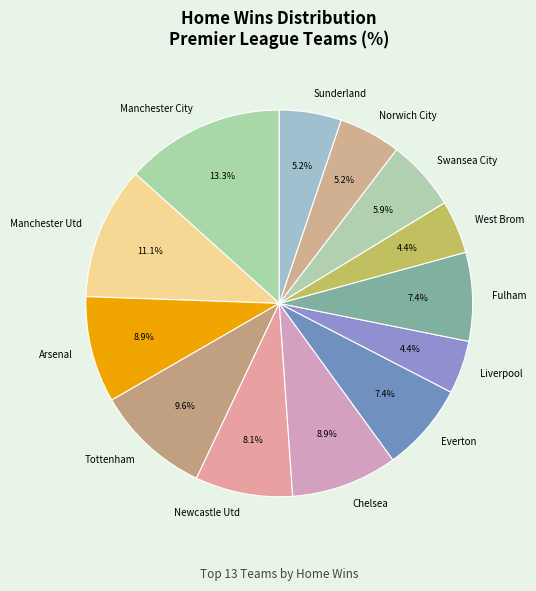

How much of the chart is everything except Chelsea?

91.1%